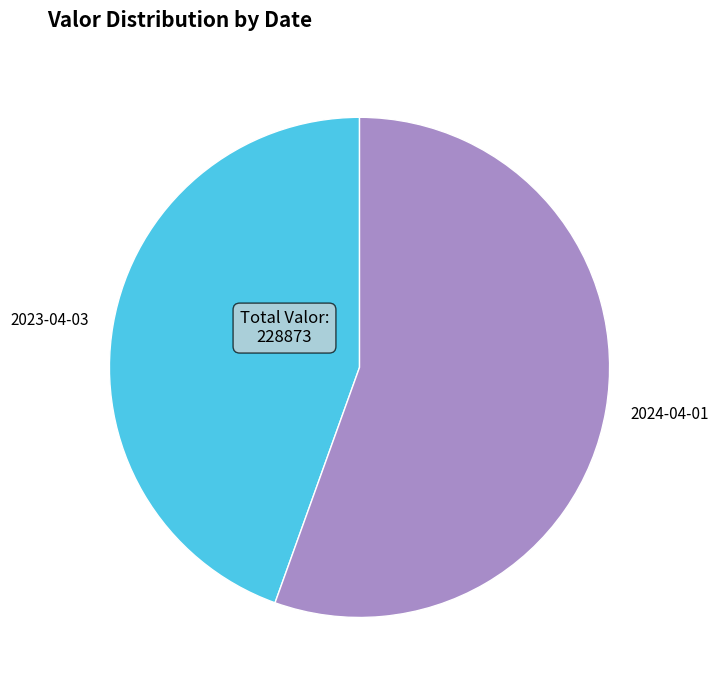

Which has a higher value, 2024-04-01 or 2023-04-03?

2024-04-01